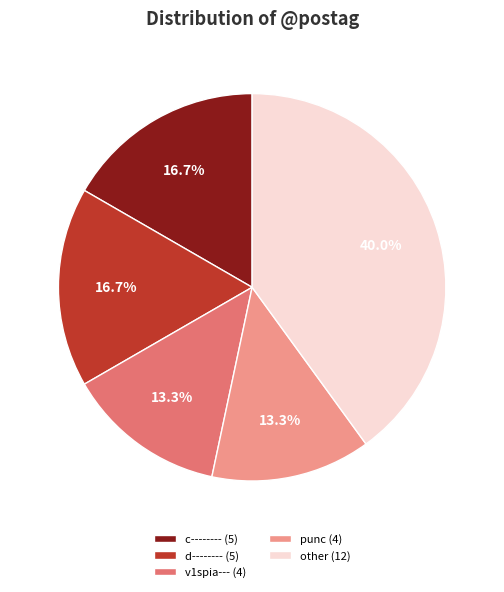

Approximately how many times larger is the value at punc (4) compared to v1spia--- (4)?

1.0